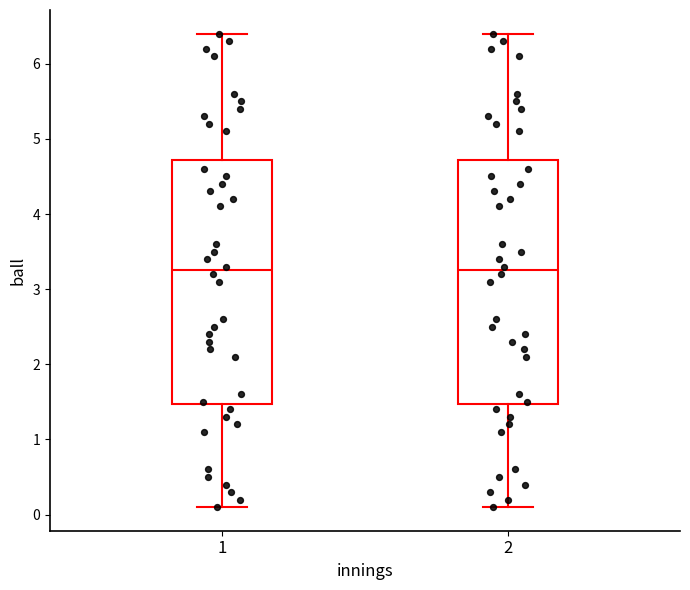

Reading left to right, read every box against the y-axis: the position of its median line, the range the box covers, and the ends of its whiskers. The values are not printed on the chart, so give them approximately, as read against the axis.

1: median 3.3, box 1.5 to 4.7, whiskers 0.1 to 6.4
2: median 3.3, box 1.5 to 4.7, whiskers 0.1 to 6.4